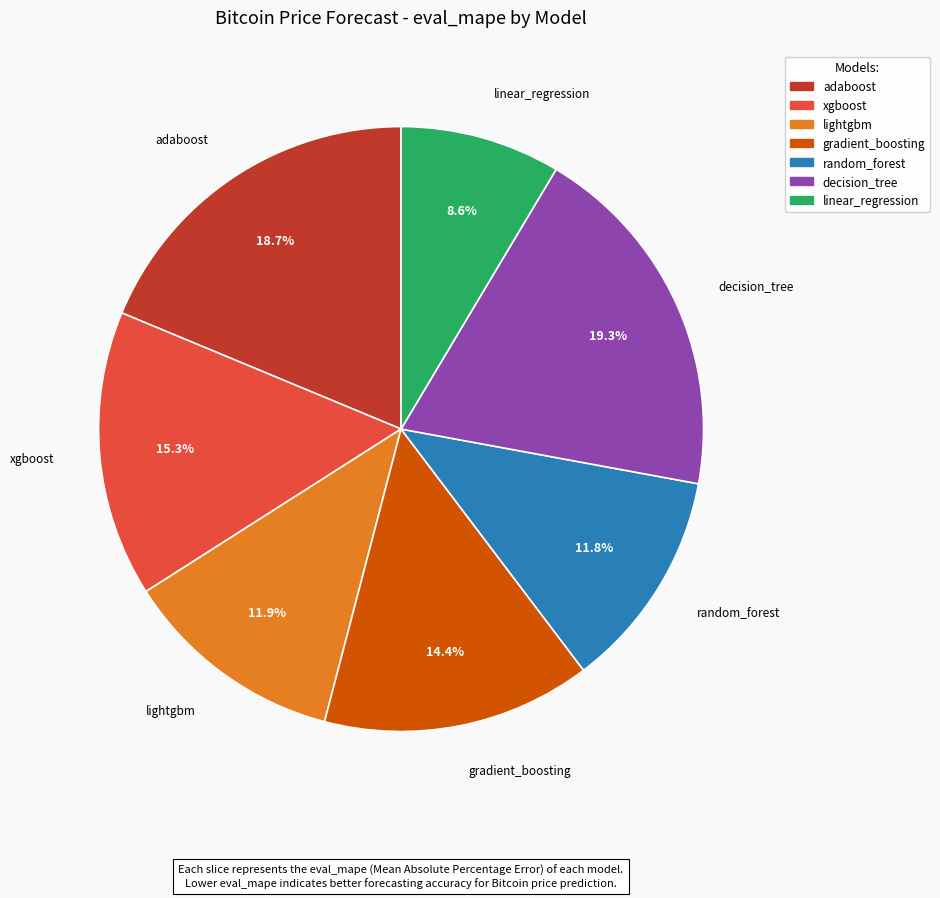

How many segments does this pie chart have?

7